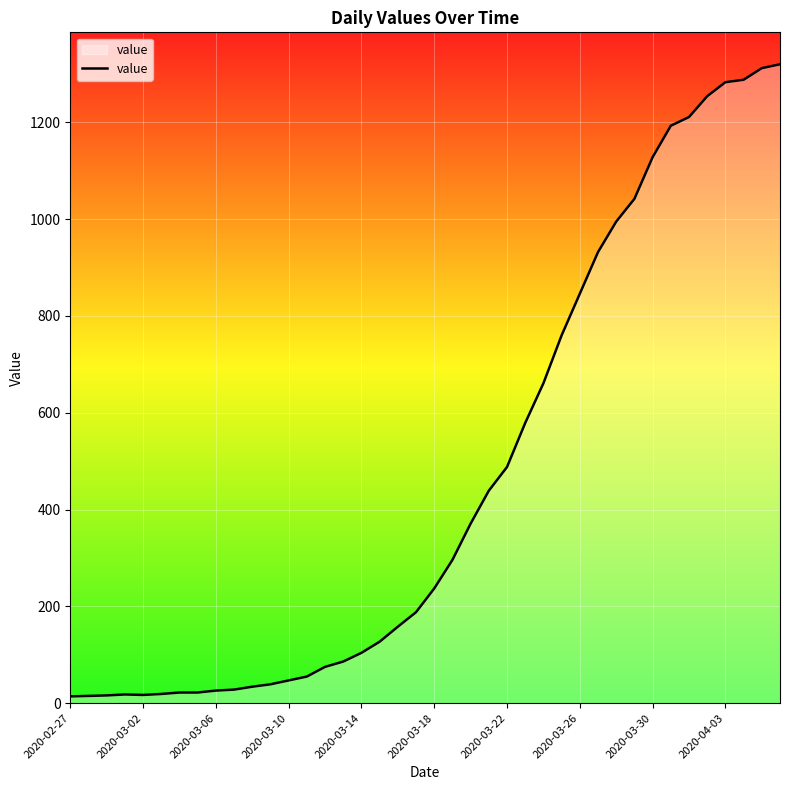

What is the difference between the maximum and minimum values?

1306